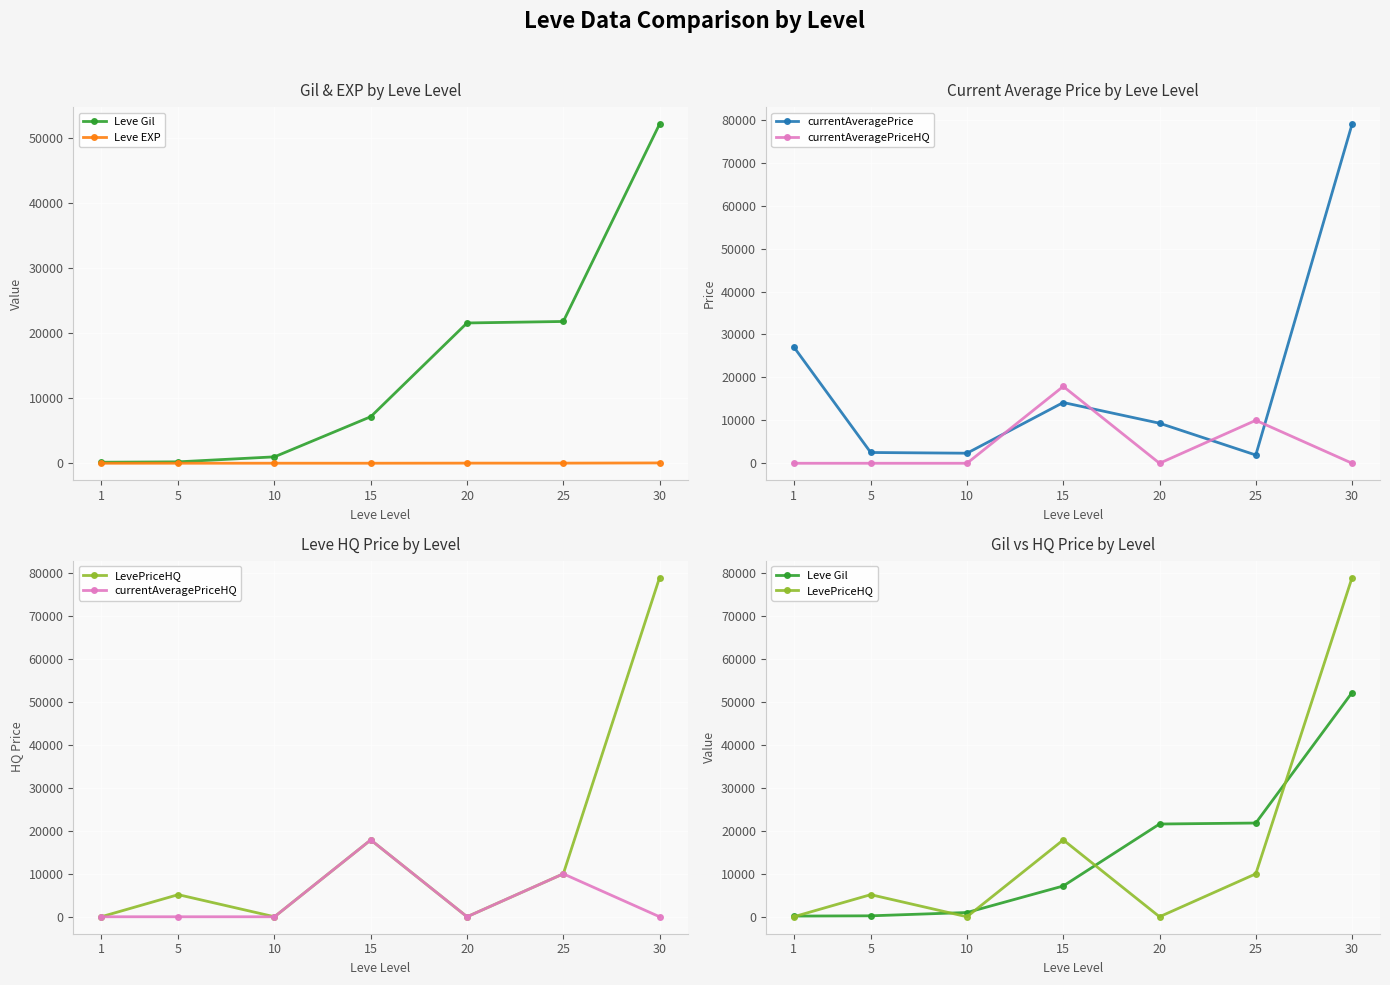

How many interior local peaks does the Leve EXP series have?

1